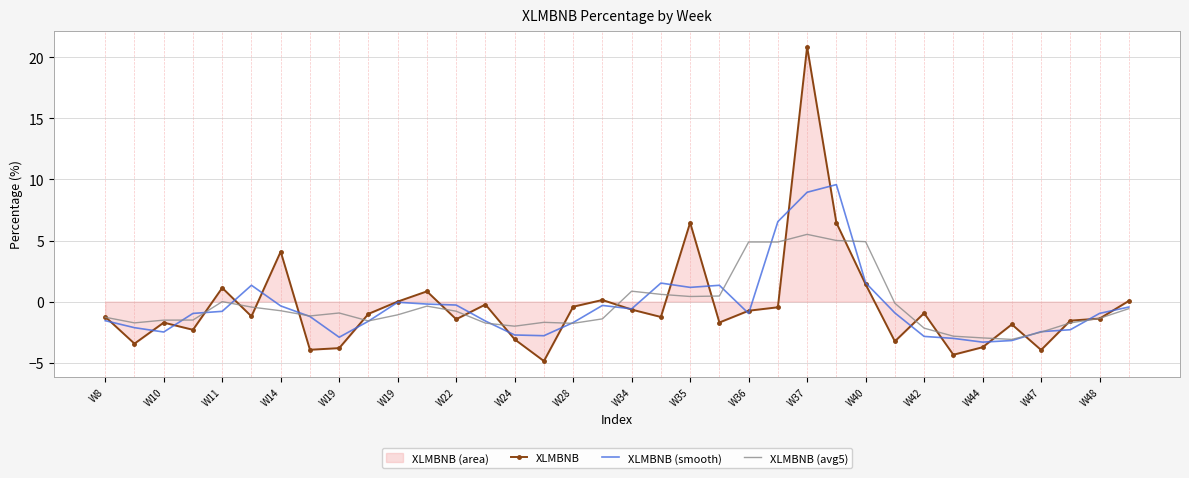

Is it true that XLMBNB equals -5.0 at W42?

False